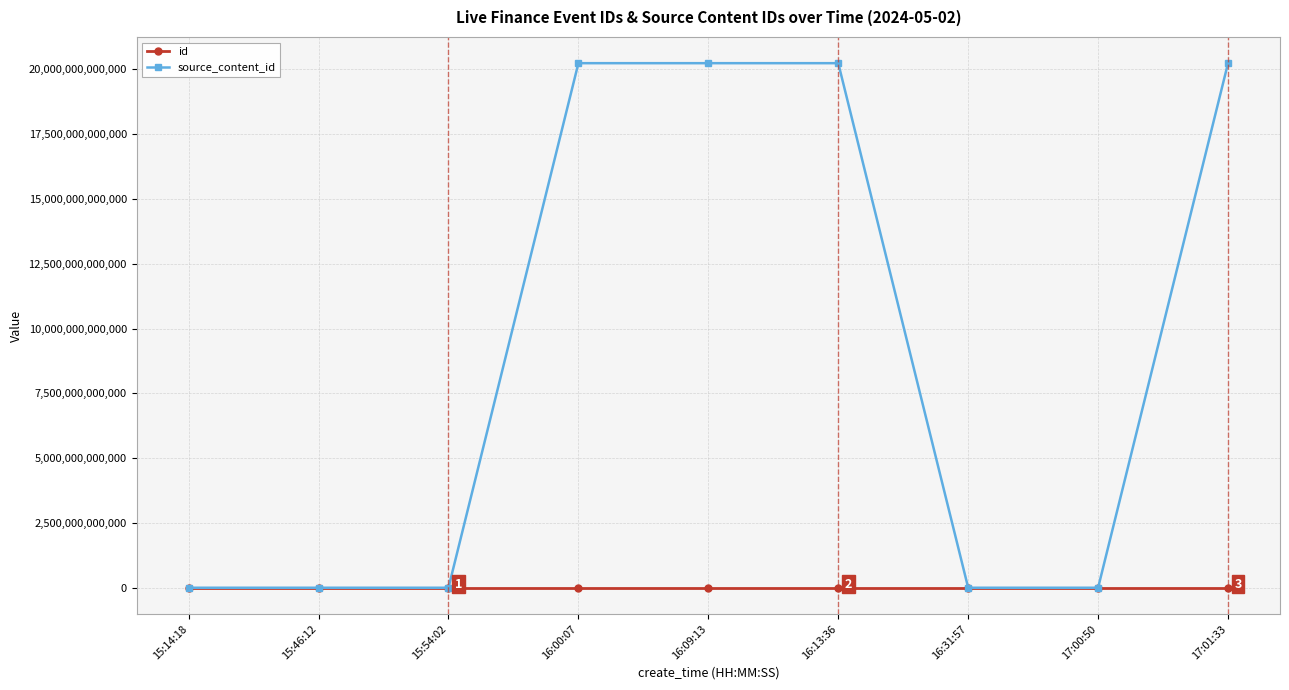

Which series has the largest total across all categories?

source_content_id